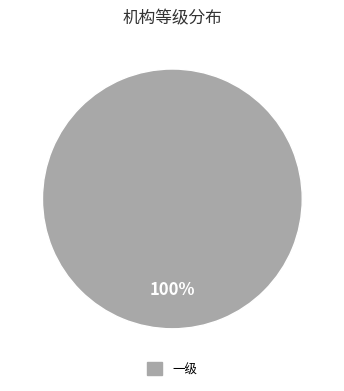

Does any single category account for the majority?

Yes